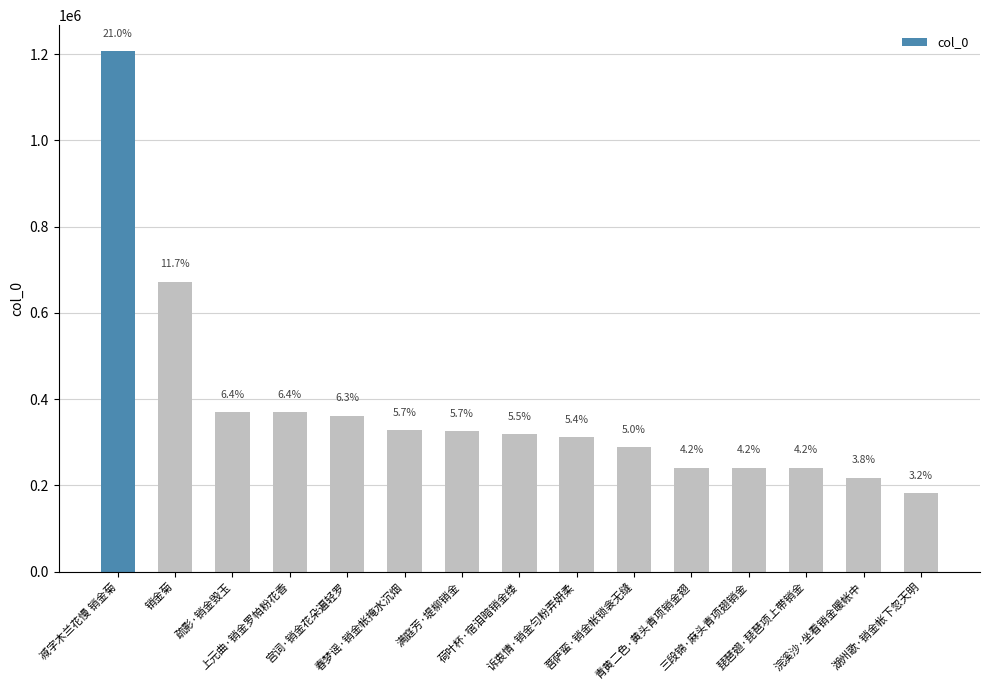

Are the bars horizontal?

No